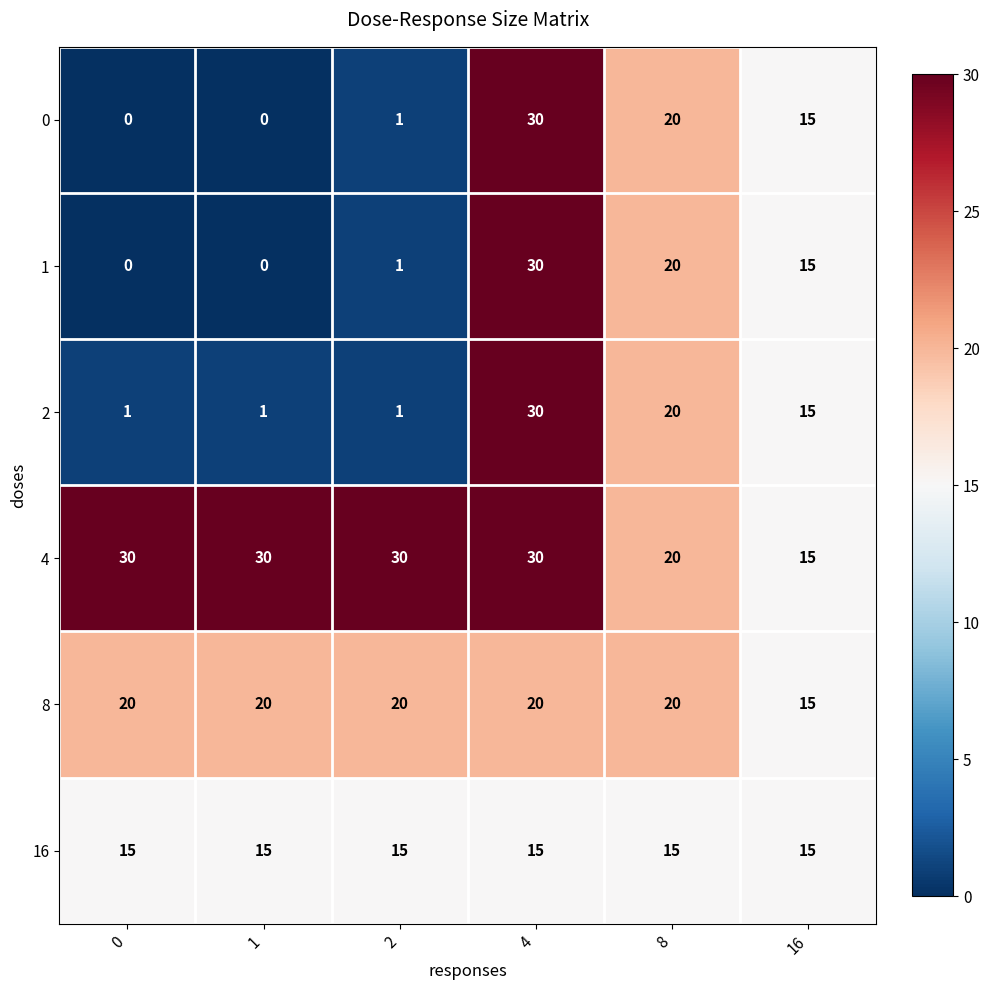

What is the difference between the maximum and minimum values in the 2 series?

29